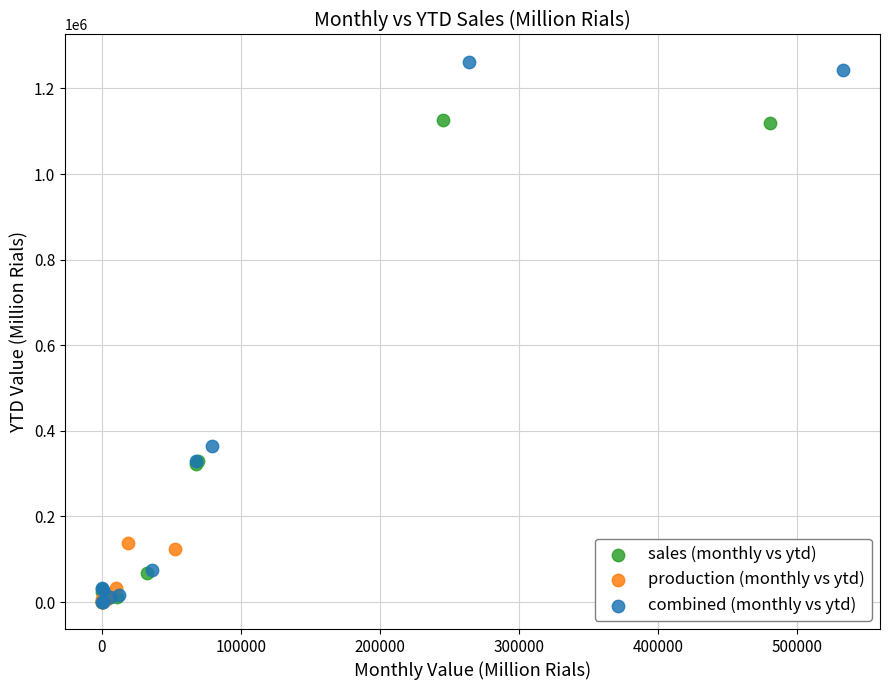

Which series has the widest spread of Y values?

combined (monthly vs ytd)